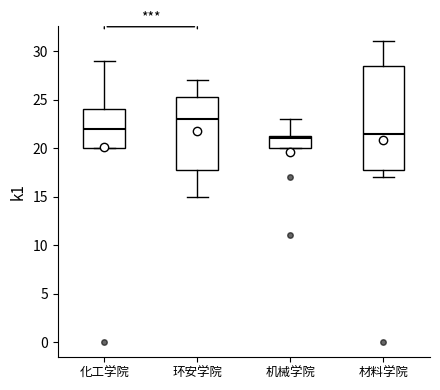

Where does the upper whisker of the box for 材料学院 end on the y-axis? The values are not printed on the chart, so give them approximately, as read against the axis.

31.0